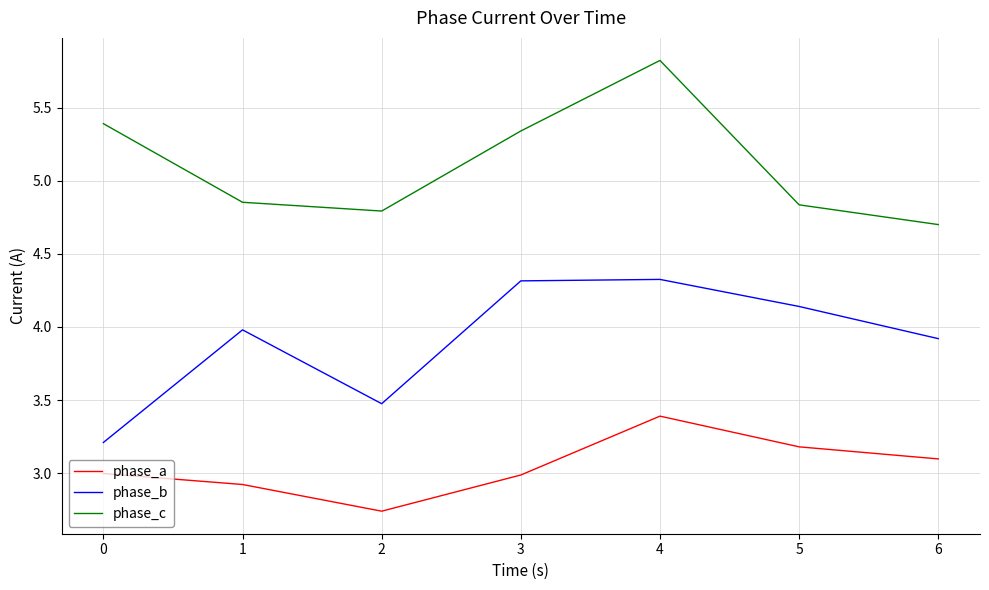

What is the highest value of the phase_b series?

4.3